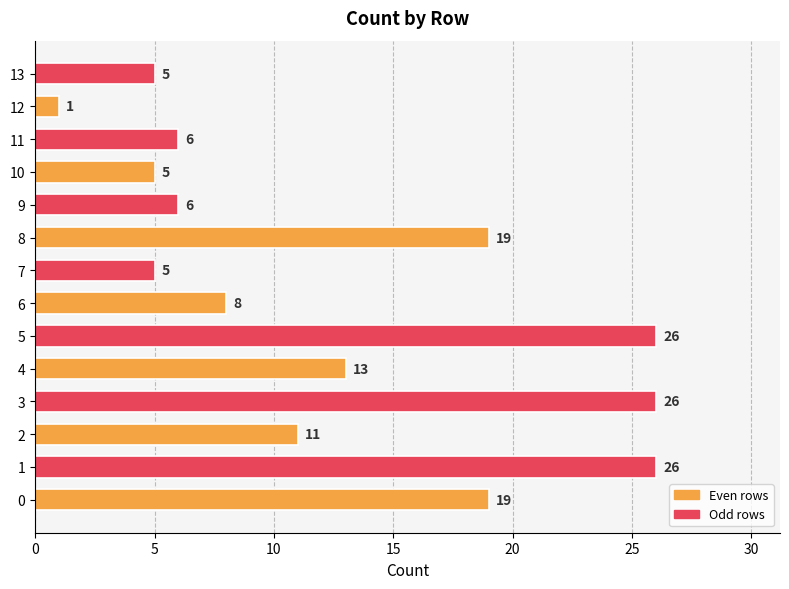

Reading top to bottom, extract all data points from this chart.

13=5	12=1	11=6	10=5	9=6	8=19	7=5	6=8	5=26	4=13	3=26	2=11	1=26	0=19